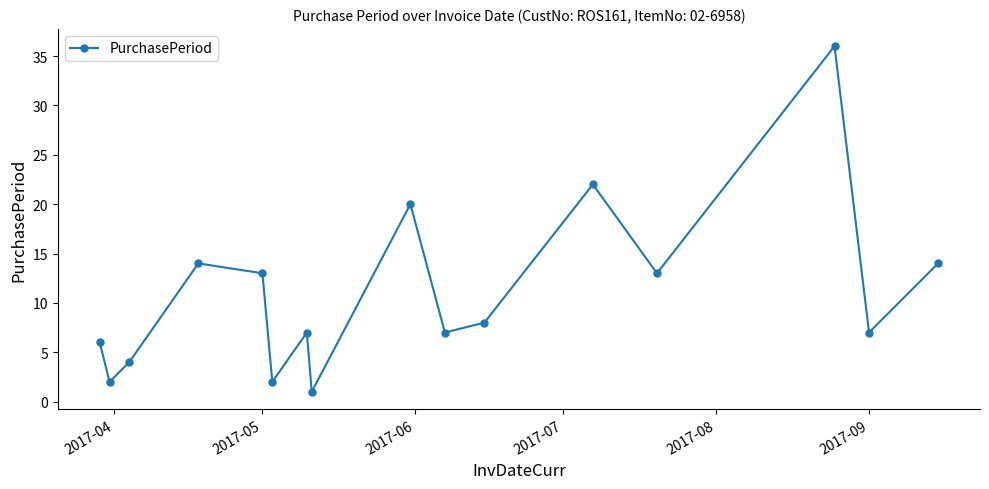

What is the value of the 15th point from the left?

7